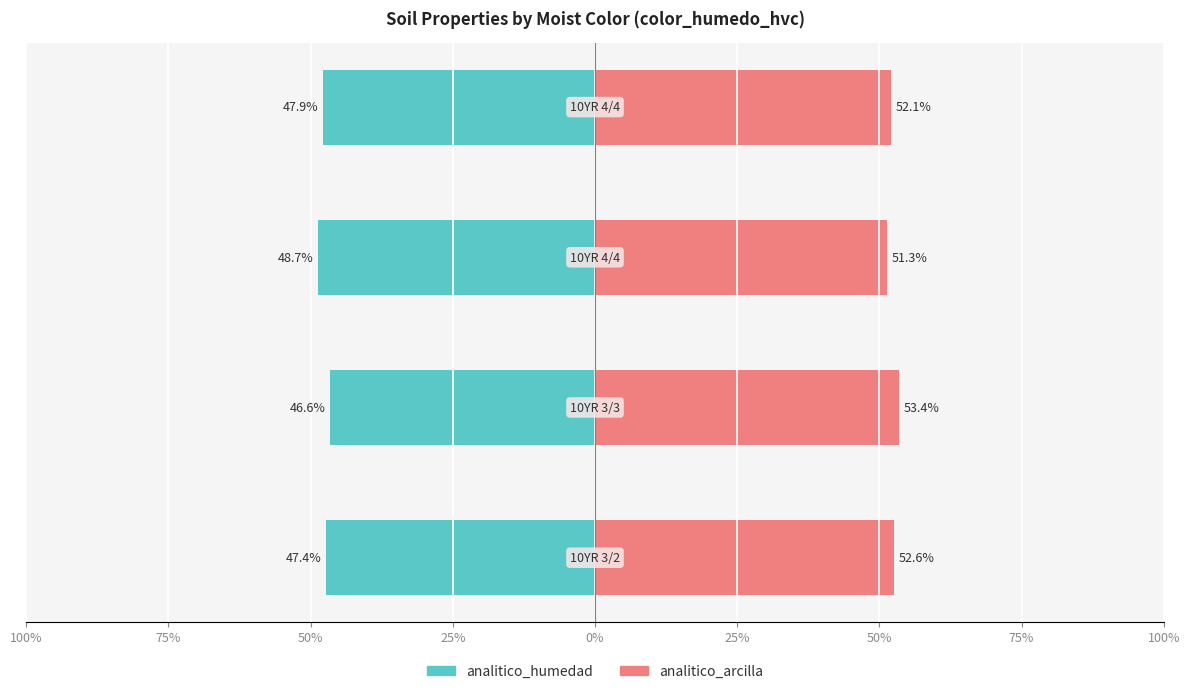

Which series has the widest spread of values?

analitico_humedad